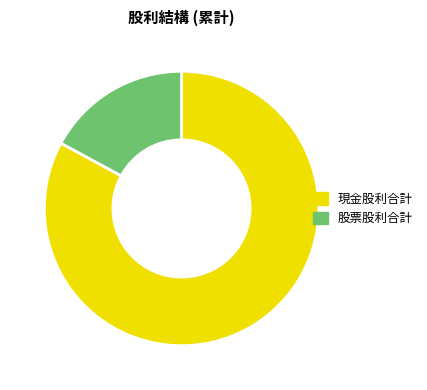

How many slices are in this pie chart?

2